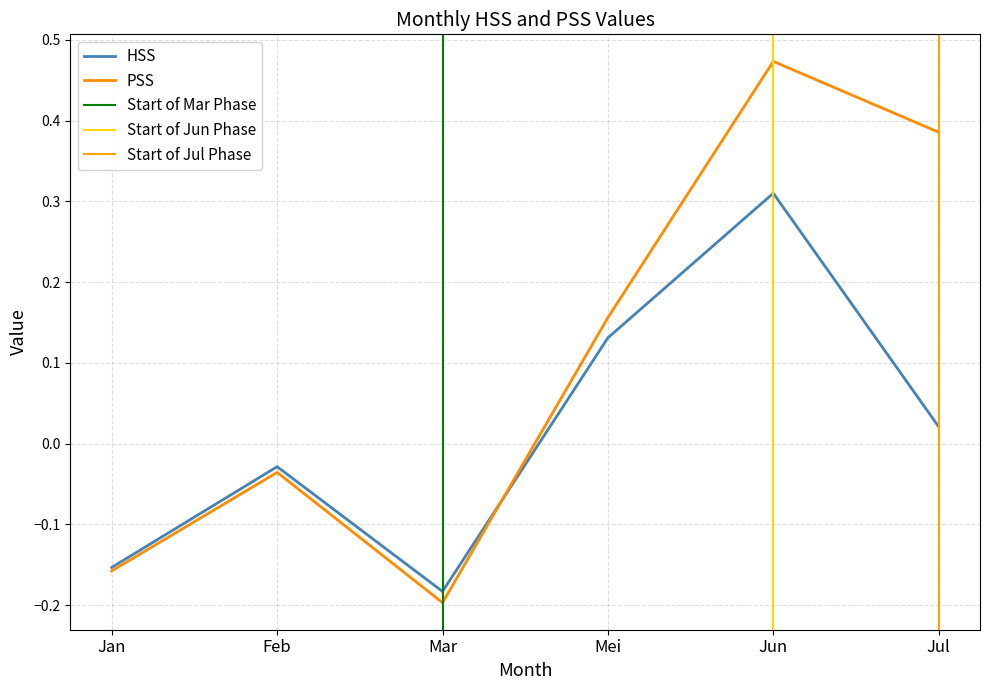

What is the difference between the PSS values at Jul and Mei?

0.2